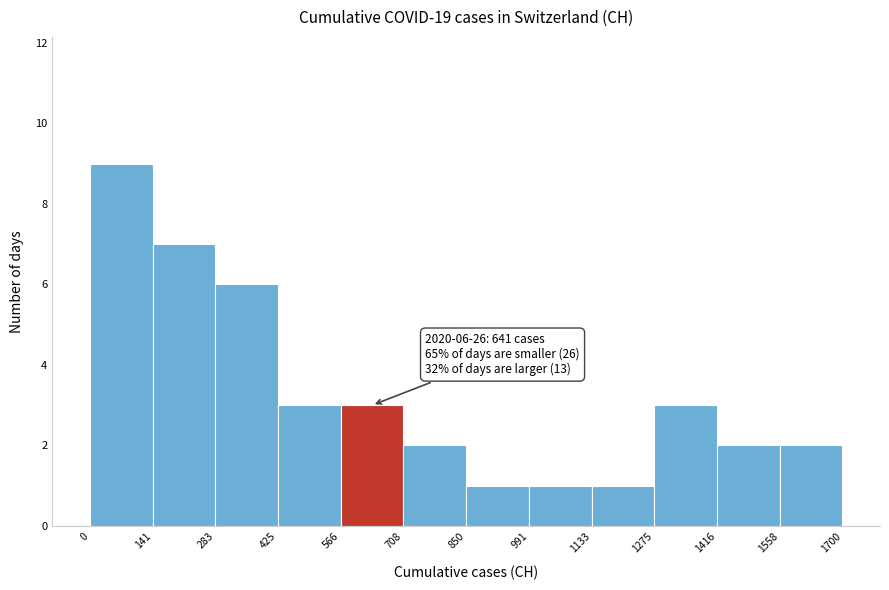

Over which range of the x-axis is the bar tallest?

0 to 141